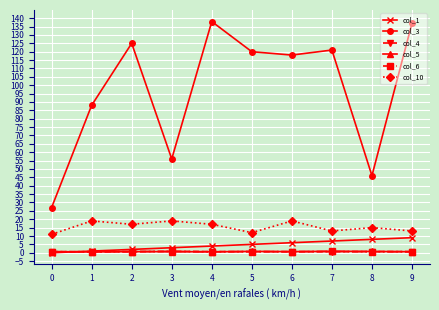

How many intersections are there between col_5 and col_4?

5